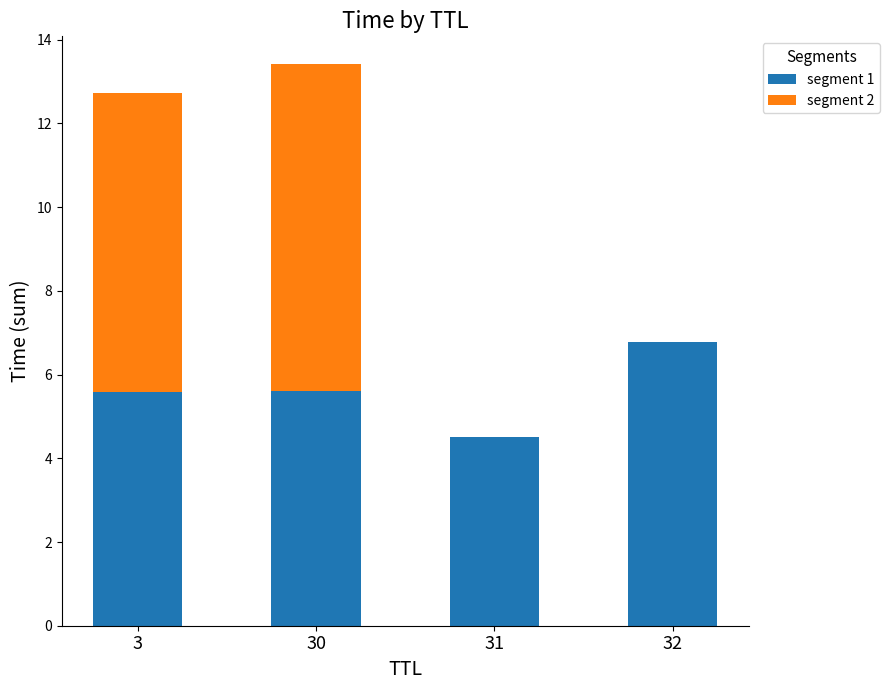

Reading left to right, transcribe the values for segment 1.

3=5.6	30=5.6	31=4.5	32=6.8